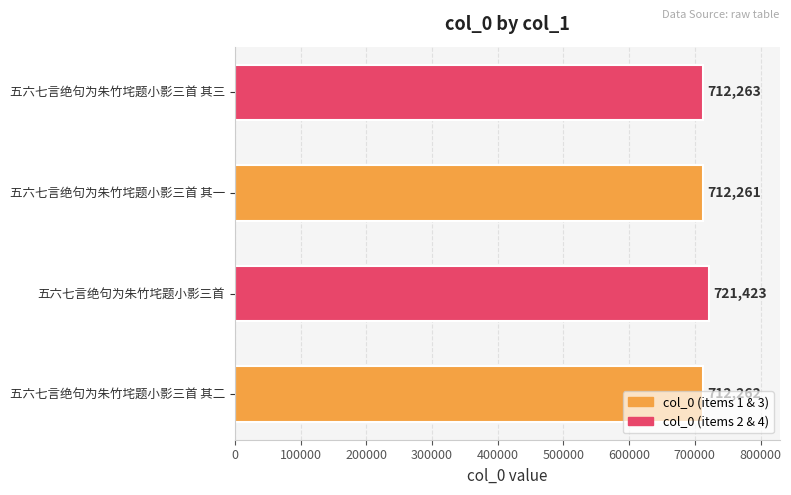

Where is the data nearest to the value 716842?

五六七言绝句为朱竹垞题小影三首 其三